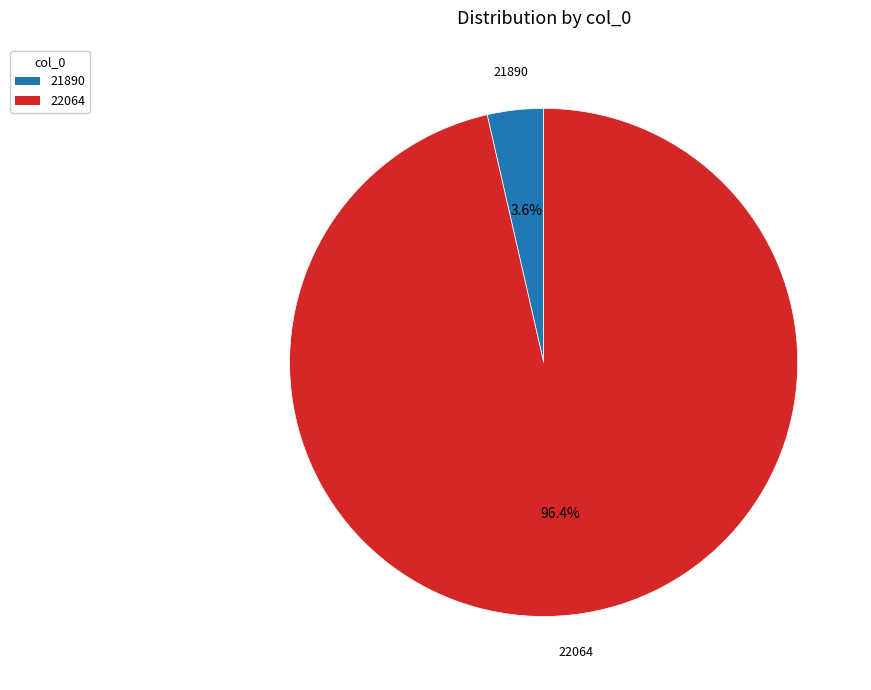

Rank the categories by value from lowest to highest.

21890, 22064